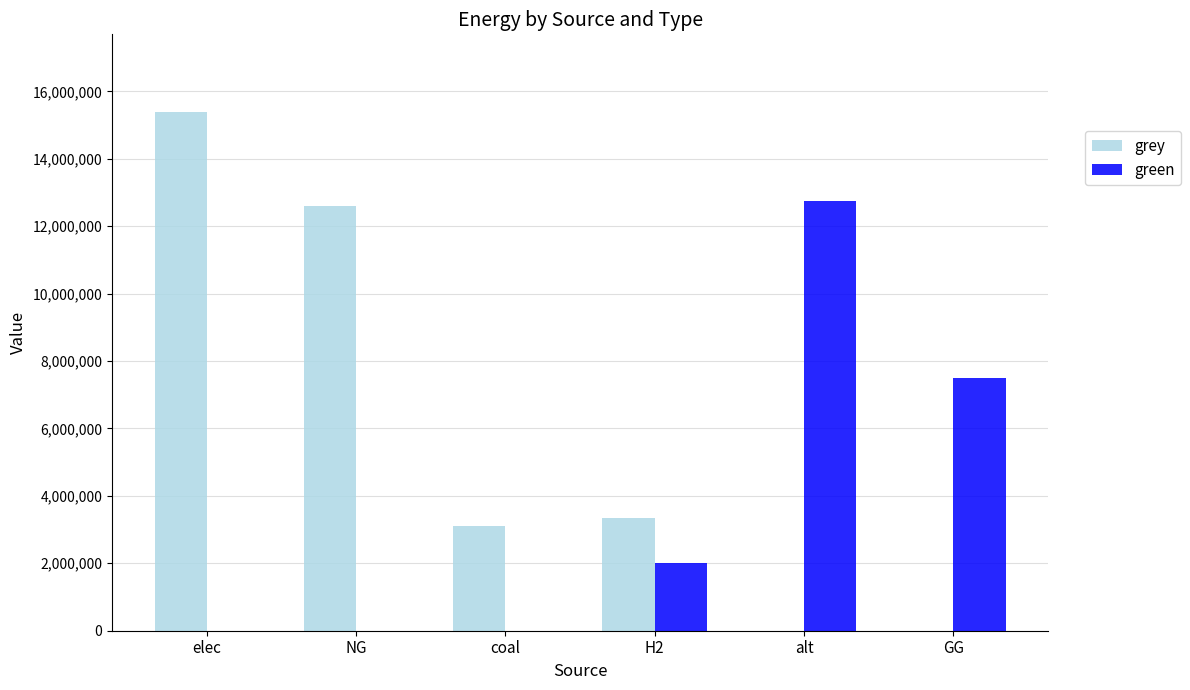

What is the difference between the grey values at elec and coal?

12287829.6